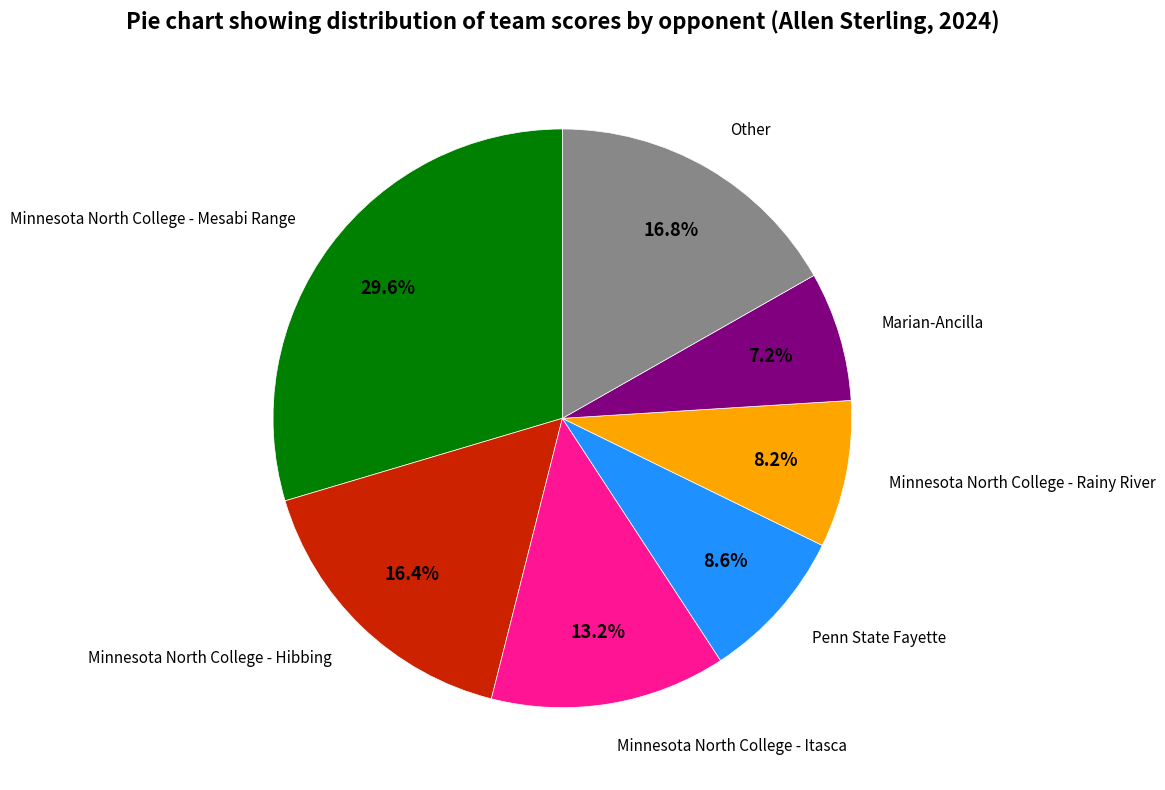

How many slices are in this pie chart?

7